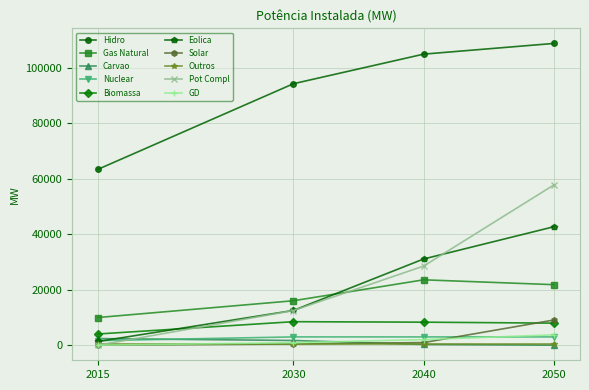

Which series changed the most between 2040 and 2050?

Pot Compl